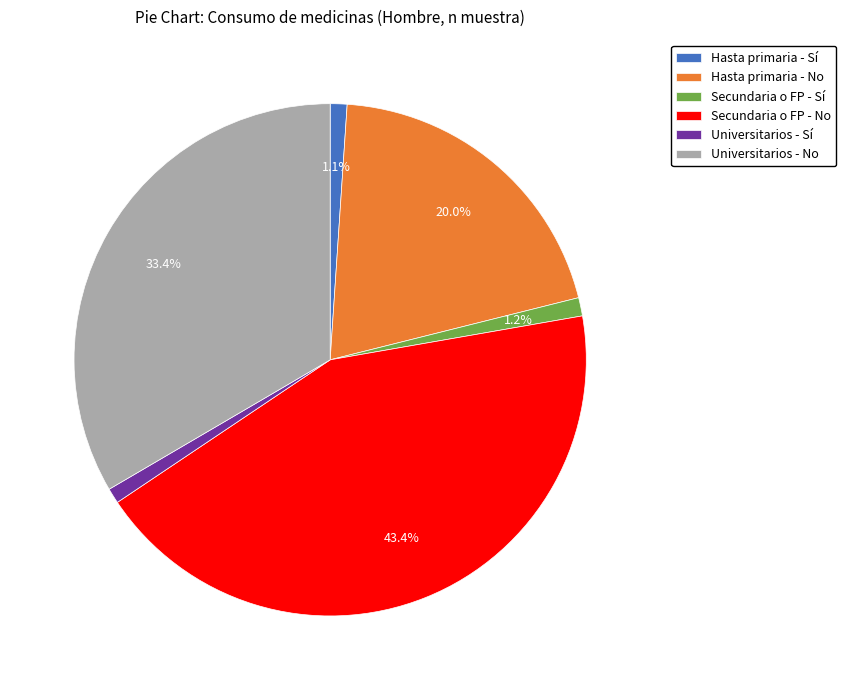

Which category has the biggest portion of the pie?

Secundaria o FP - No